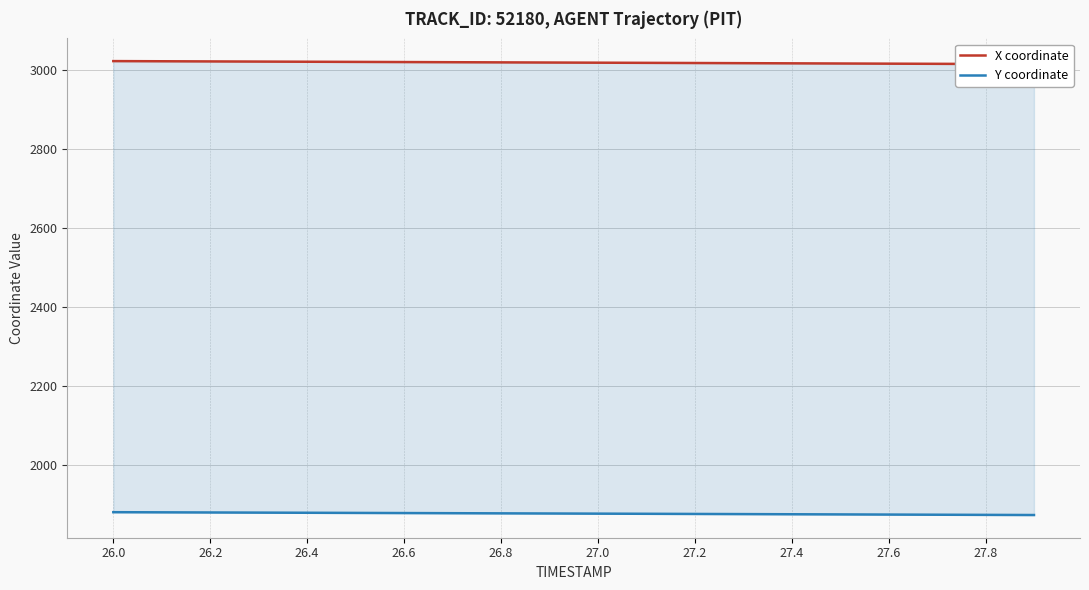

The value of Y coordinate at 27.0 is 3108.2. True or false?

False